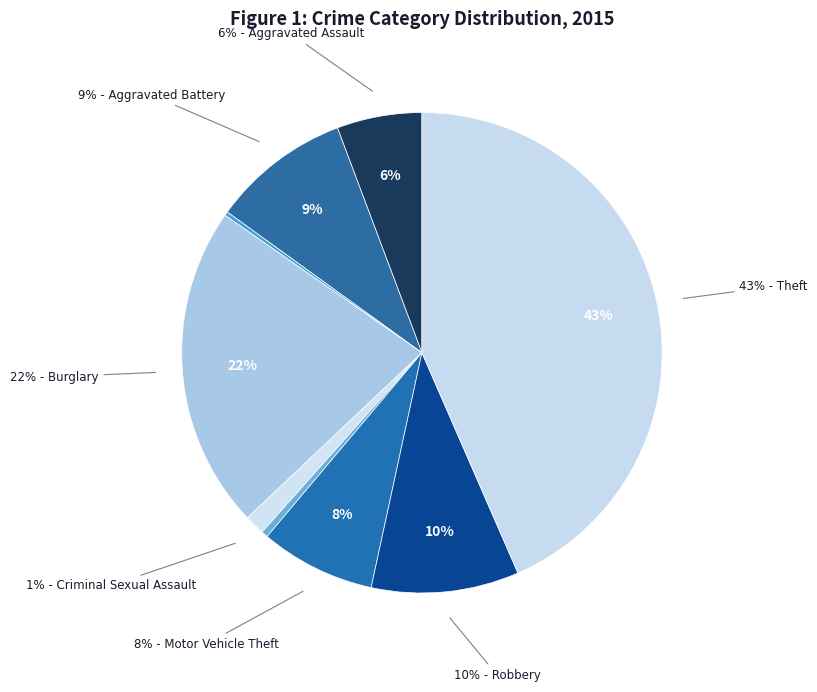

Count the number of slices in the pie.

9